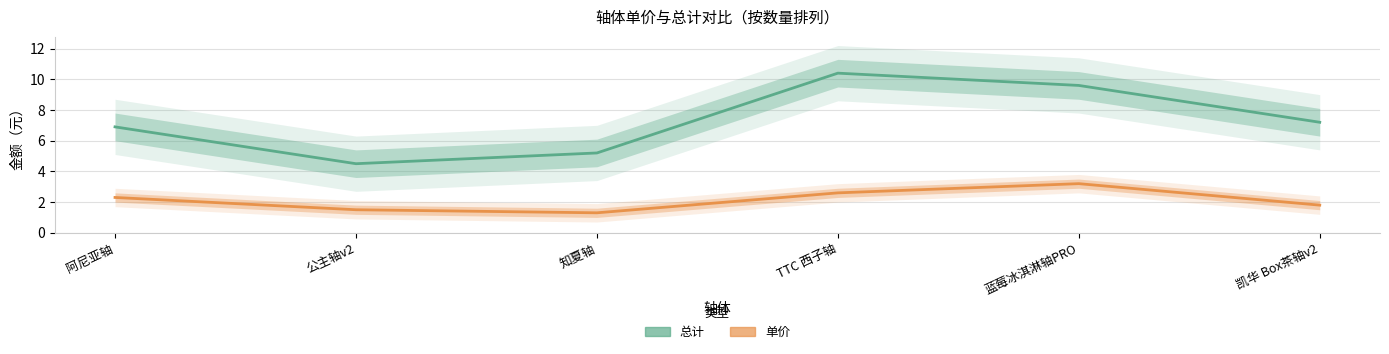

Count the number of data series in this chart.

2